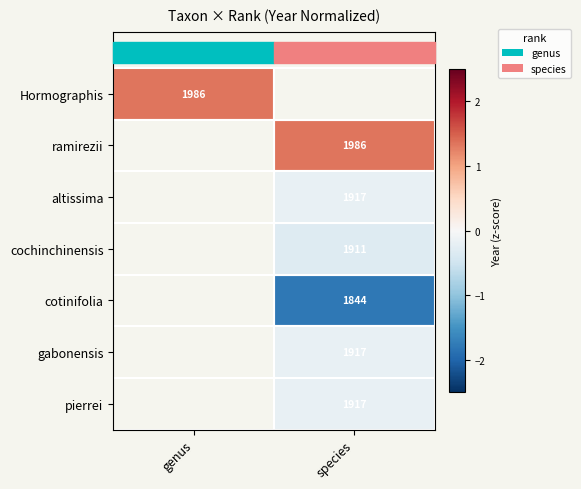

Which category has the lowest value across all series?

species